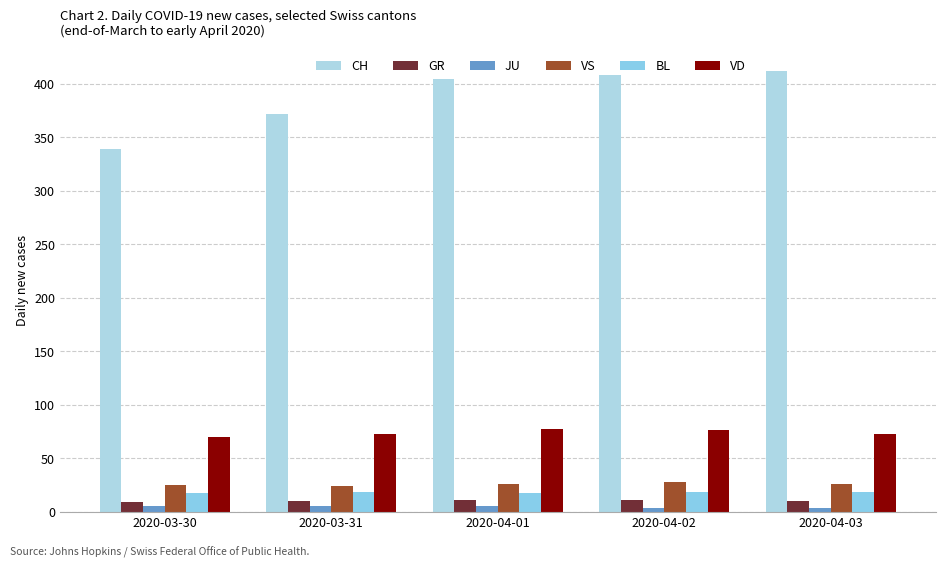

Rank the series at 2020-03-30 from lowest to highest value.

JU, GR, BL, VS, VD, CH